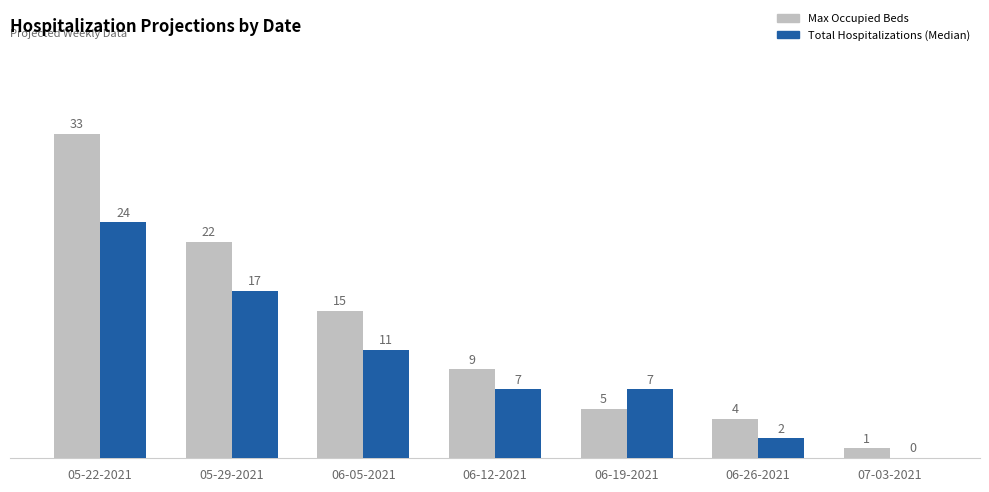

What is the highest value of the Total Hospitalizations (Median) series?

24